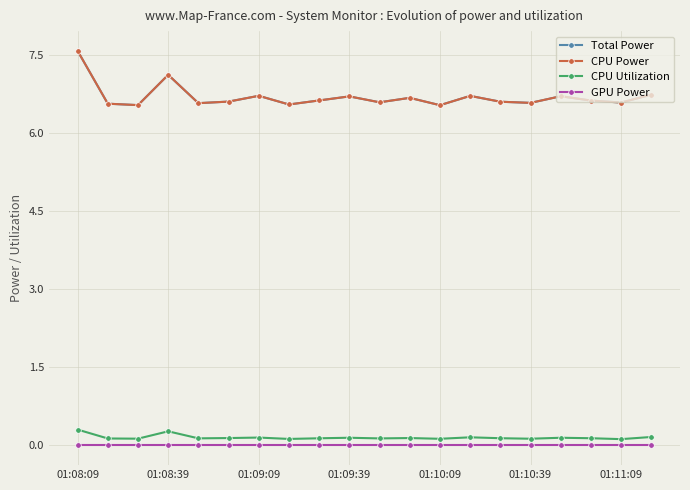

Reading left to right, transcribe all the data shown in this chart.

Total Power: 7.6	6.6	6.5	7.1	6.6	6.6	6.7	6.6	6.6	6.7	6.6	6.7	6.5	6.7	6.6	6.6	6.7	6.6	6.6	6.7
CPU Power: 7.6	6.6	6.5	7.1	6.6	6.6	6.7	6.6	6.6	6.7	6.6	6.7	6.5	6.7	6.6	6.6	6.7	6.6	6.6	6.7
CPU Utilization: 0.3	0.1	0.1	0.3	0.1	0.1	0.2	0.1	0.1	0.1	0.1	0.1	0.1	0.2	0.1	0.1	0.1	0.1	0.1	0.2
GPU Power: 0.0	0.0	0.0	0.0	0.0	0.0	0.0	0.0	0.0	0.0	0.0	0.0	0.0	0.0	0.0	0.0	0.0	0.0	0.0	0.0